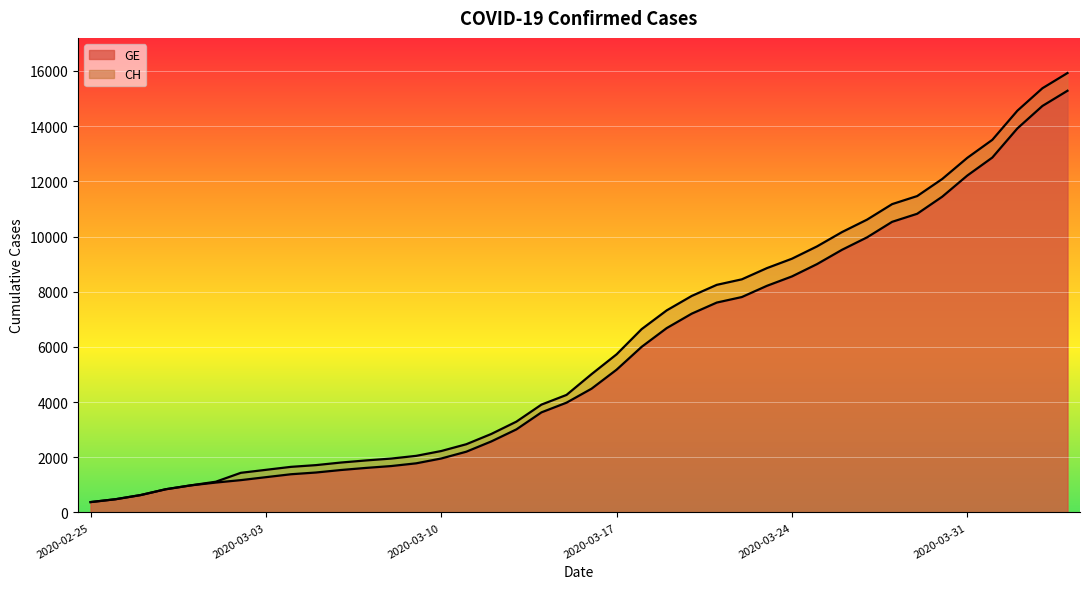

What is the total value across all series at 2020-03-09?

3831